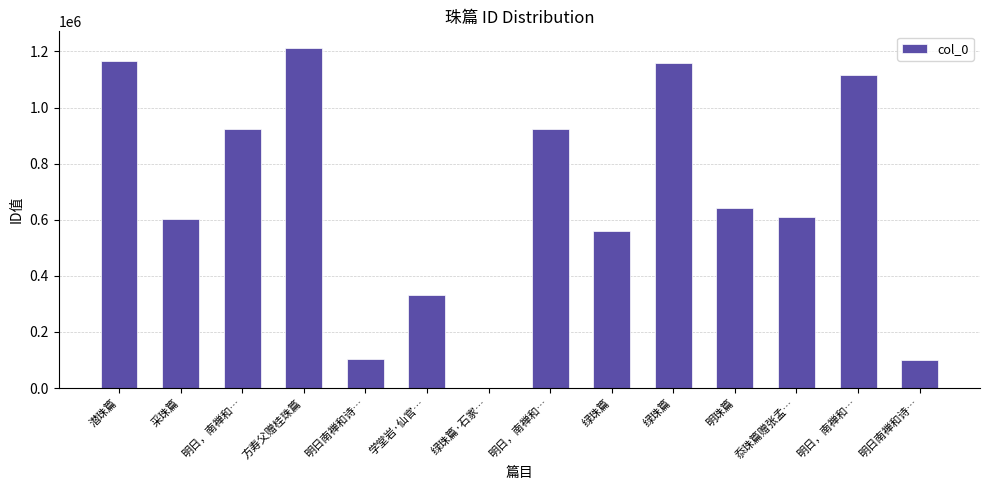

Are the bars horizontal?

No